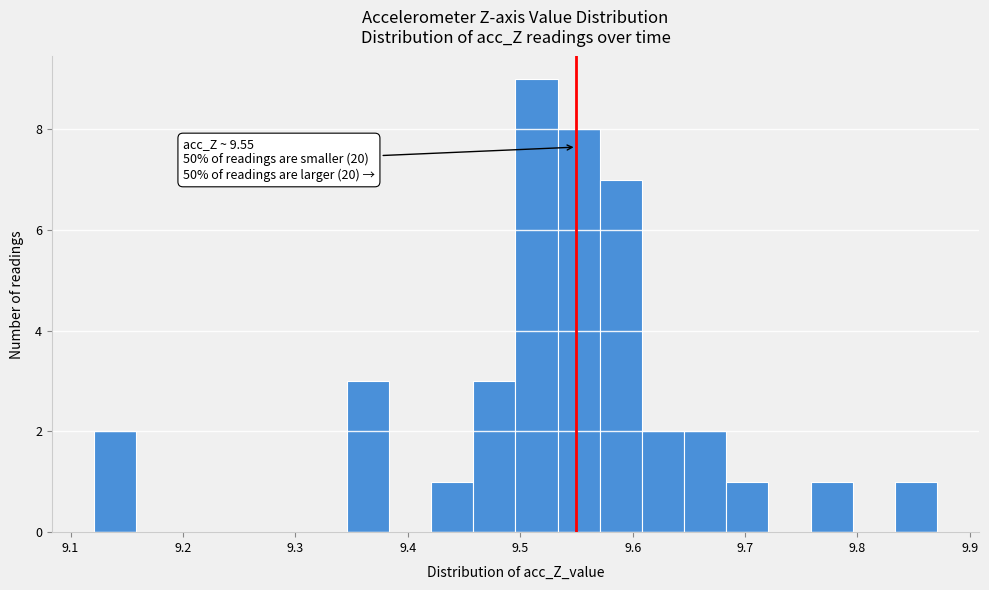

Read against the x-axis, roughly where is the centre of the tallest bar?

9.51